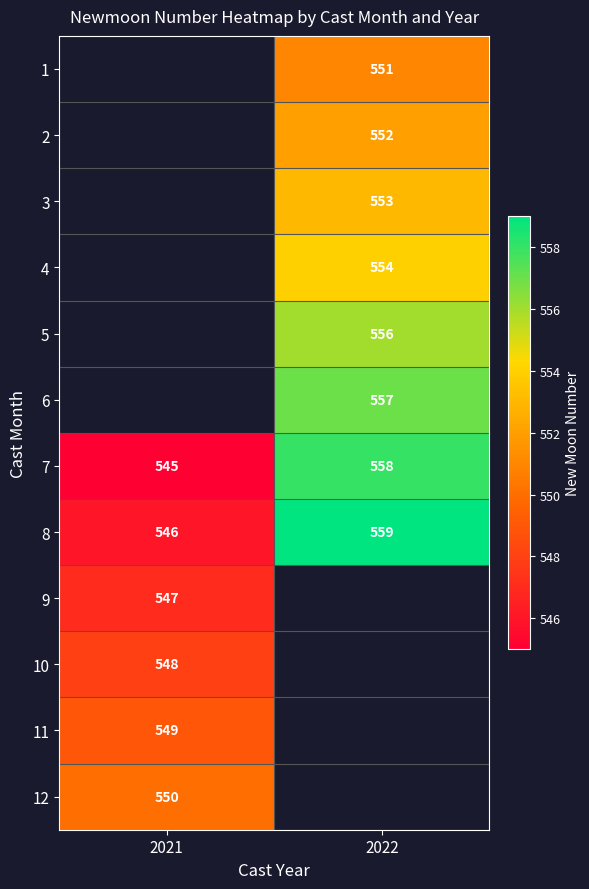

Which label corresponds to the largest value in the chart?

2022